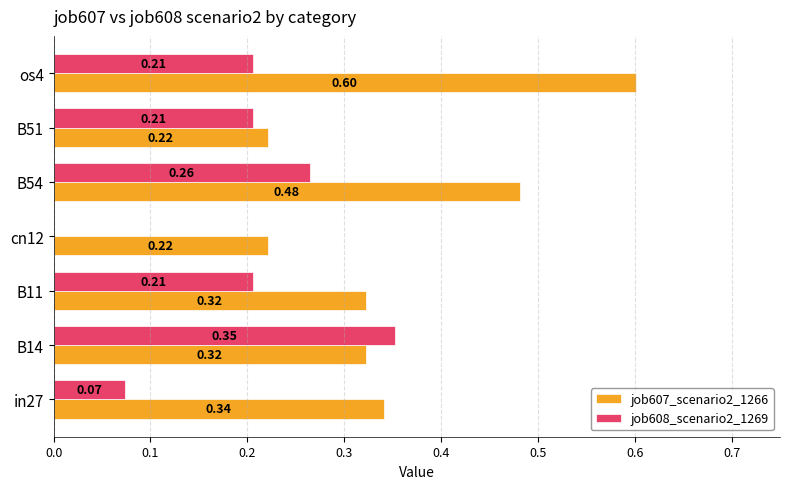

Count the job608_scenario2_1269 values in the range 0 to 1.

7